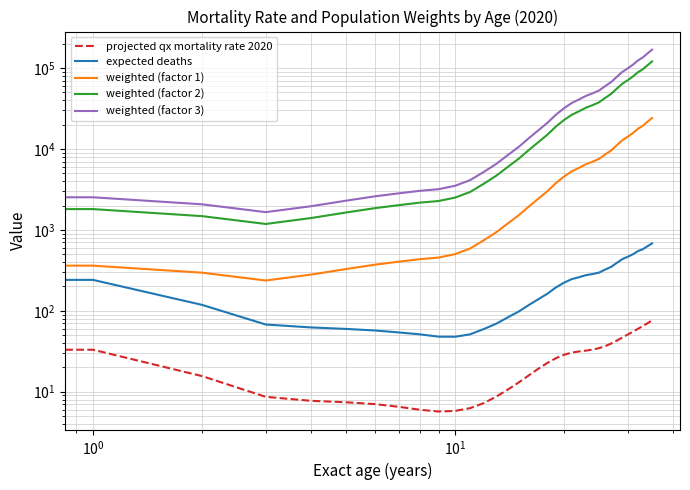

True or false: projected qx mortality rate 2020 and expected deaths intersect in this chart.

False